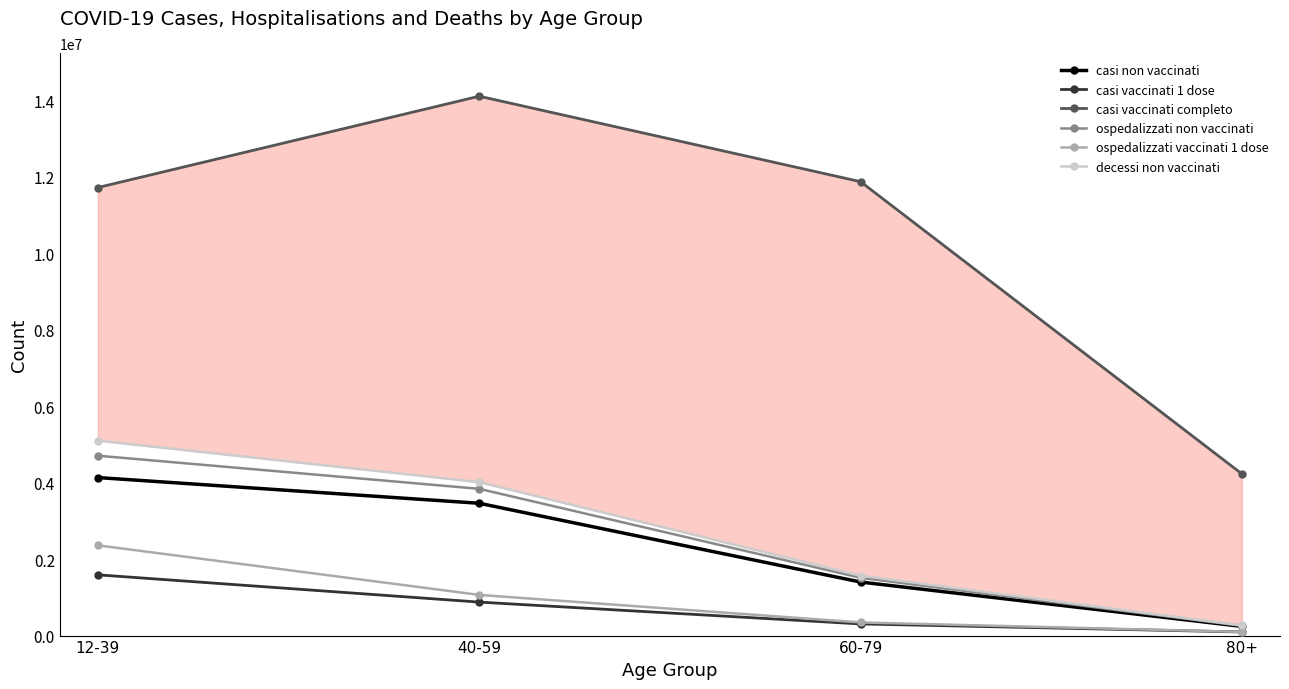

True or false: casi vaccinati 1 dose and casi vaccinati completo intersect in this chart.

False